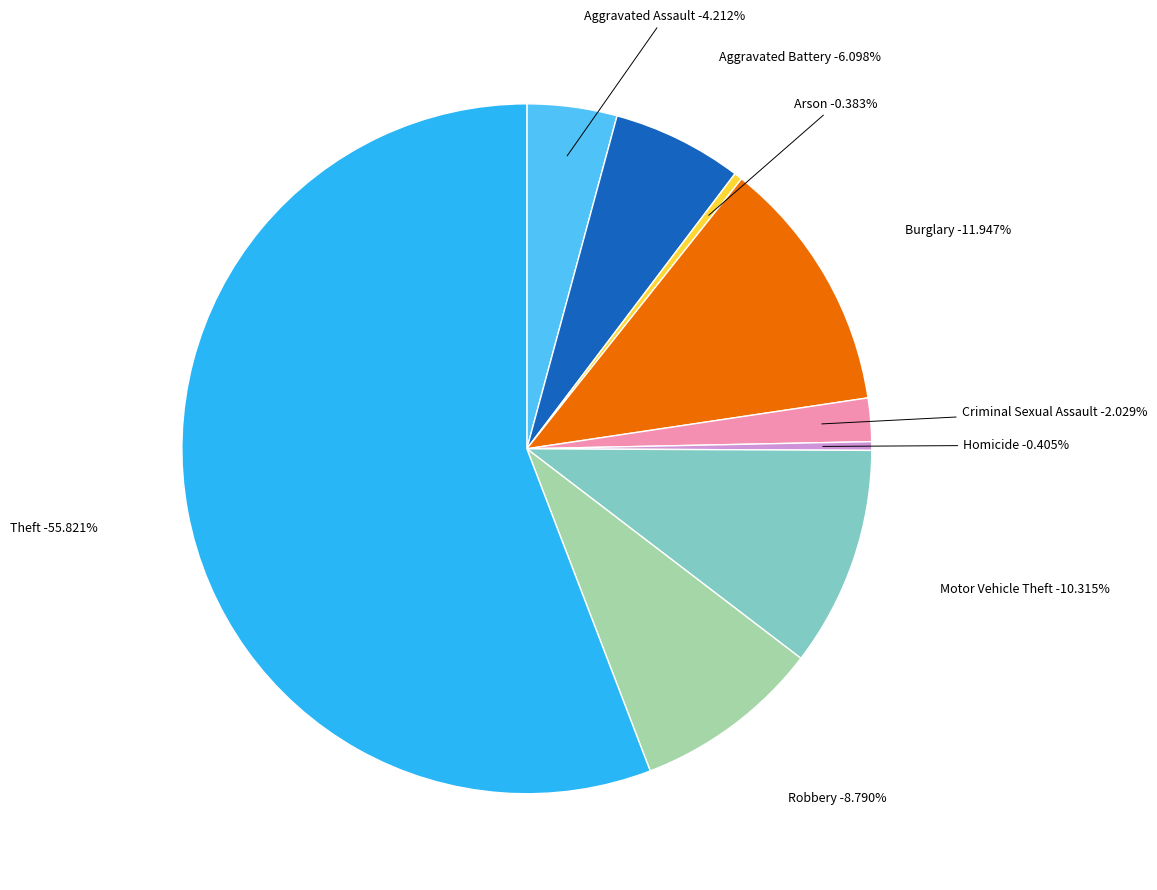

To the nearest percent, what percentage of the pie is Theft?

56%